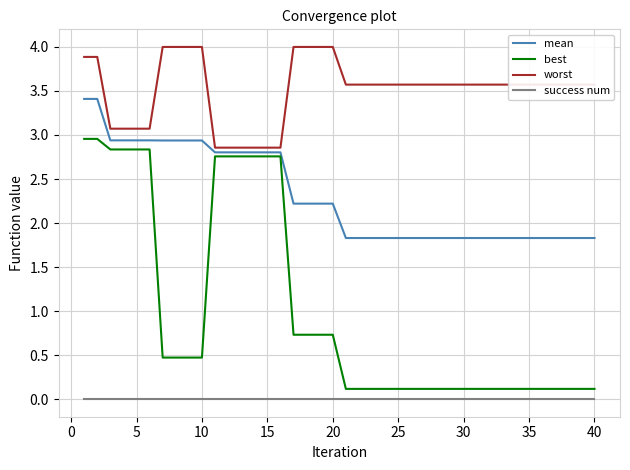

List the series in order of their peak value, lowest first.

success num, best, mean, worst